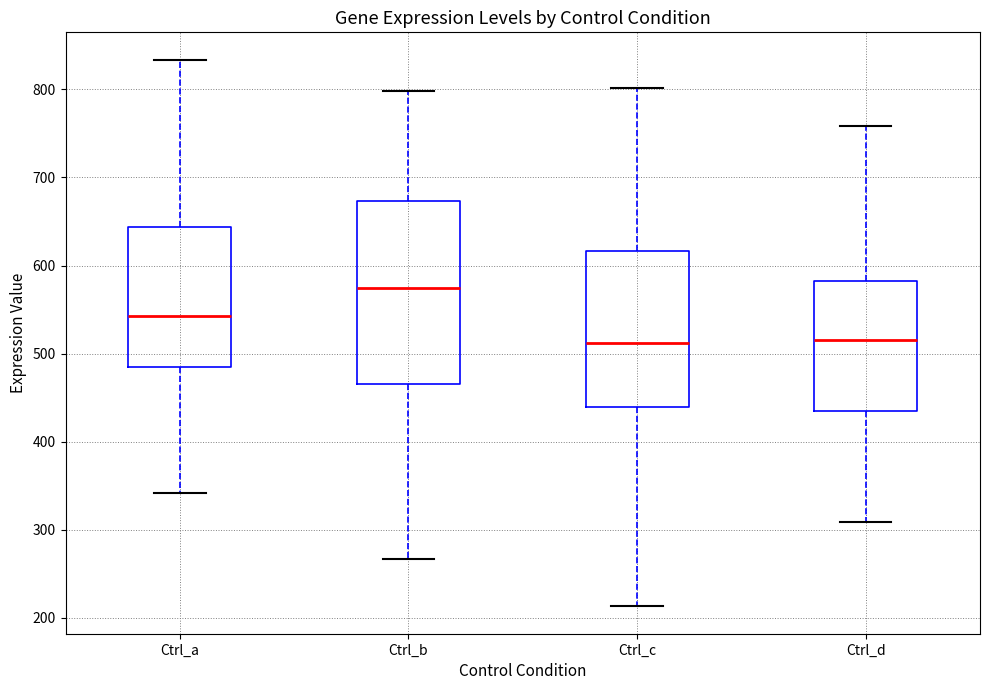

Which box's median line is the highest?

Ctrl_b